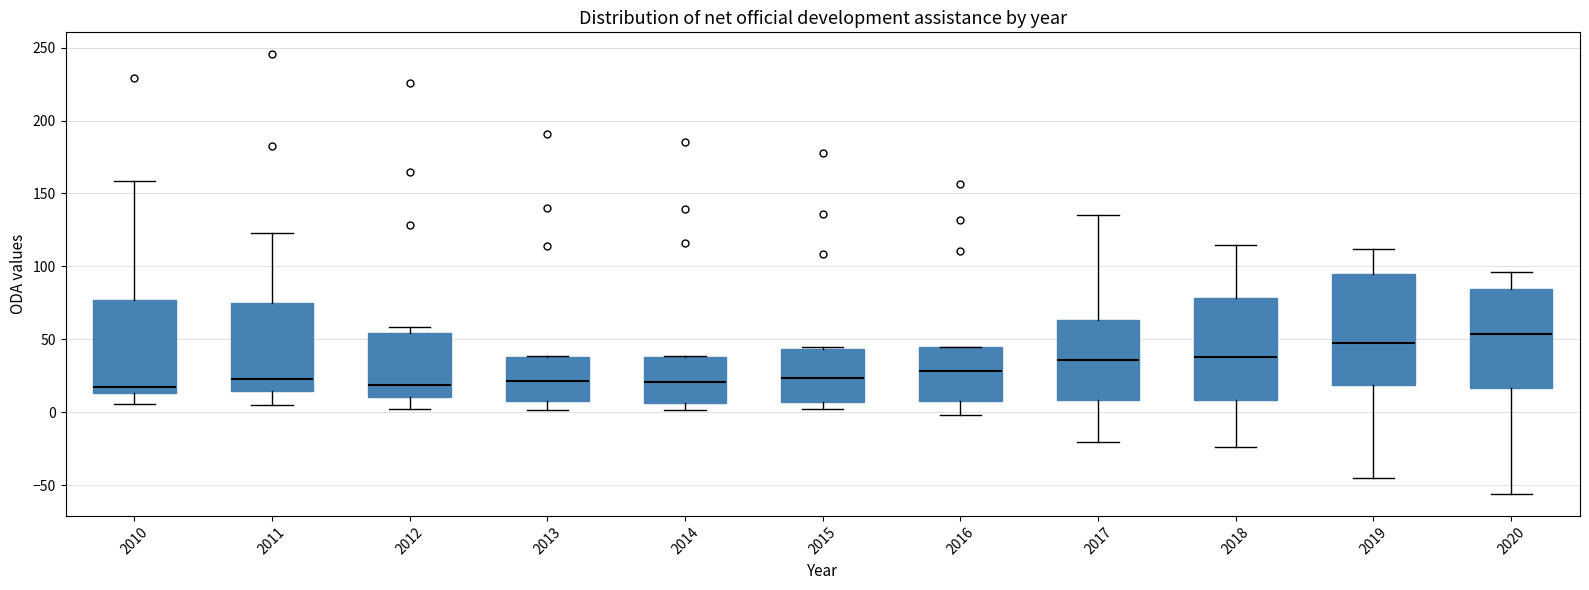

Where is the upper edge of the box at x = 2017 on the y-axis? The values are not printed on the chart, so give them approximately, as read against the axis.

65